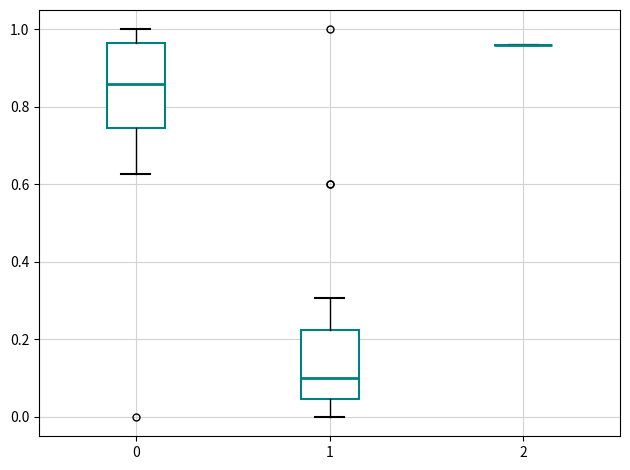

Where is the upper edge of the box at x = 0 on the y-axis? The values are not printed on the chart, so give them approximately, as read against the axis.

0.96